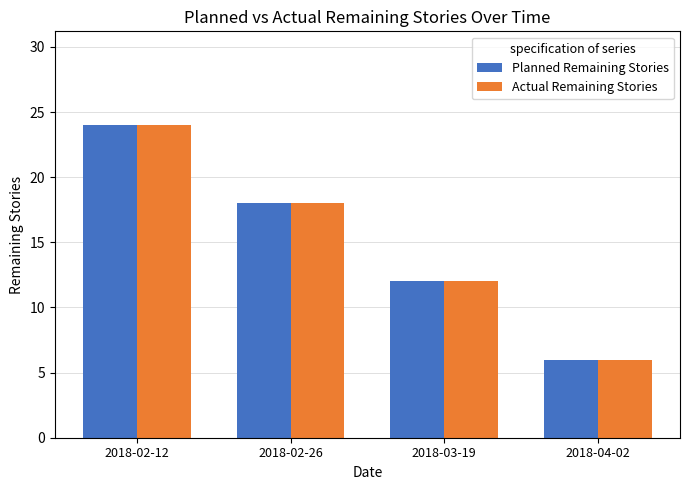

The value of Planned Remaining Stories at 2018-02-12 is 32. True or false?

False